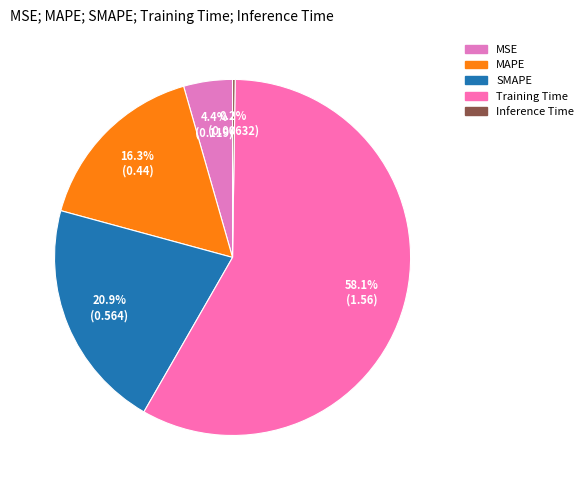

To the nearest percent, what is the combined percentage of MAPE and Inference Time?

17%